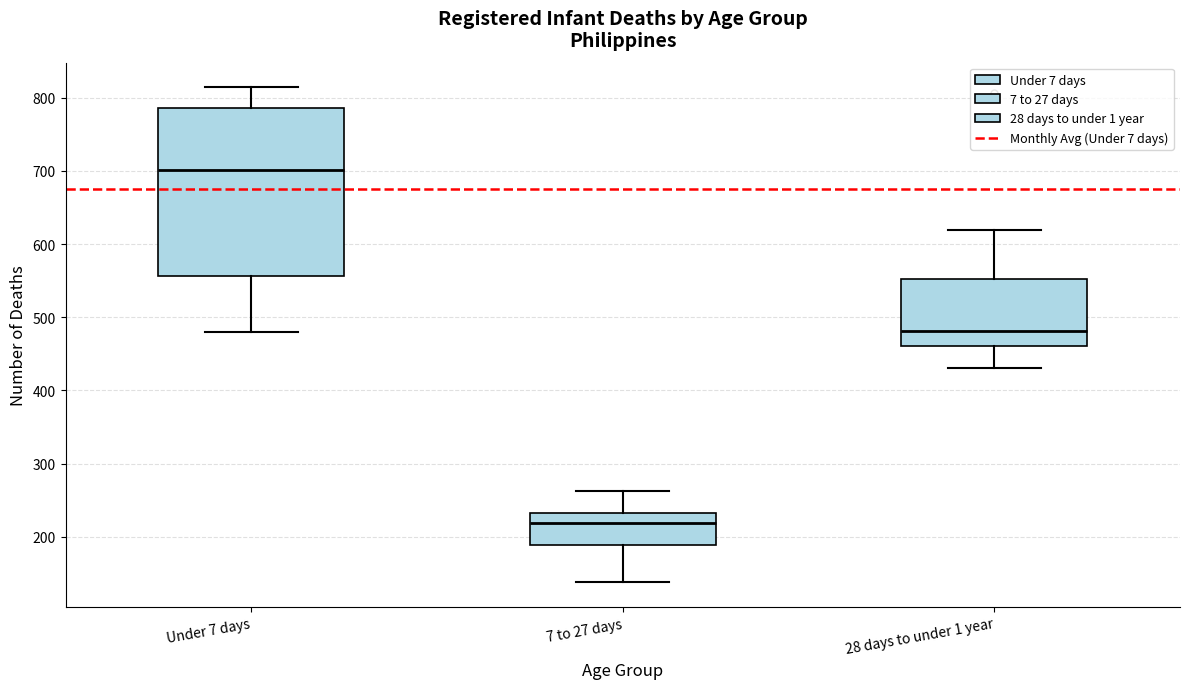

Where is the lower edge of the box for Under 7 days on the y-axis? The values are not printed on the chart, so give them approximately, as read against the axis.

560